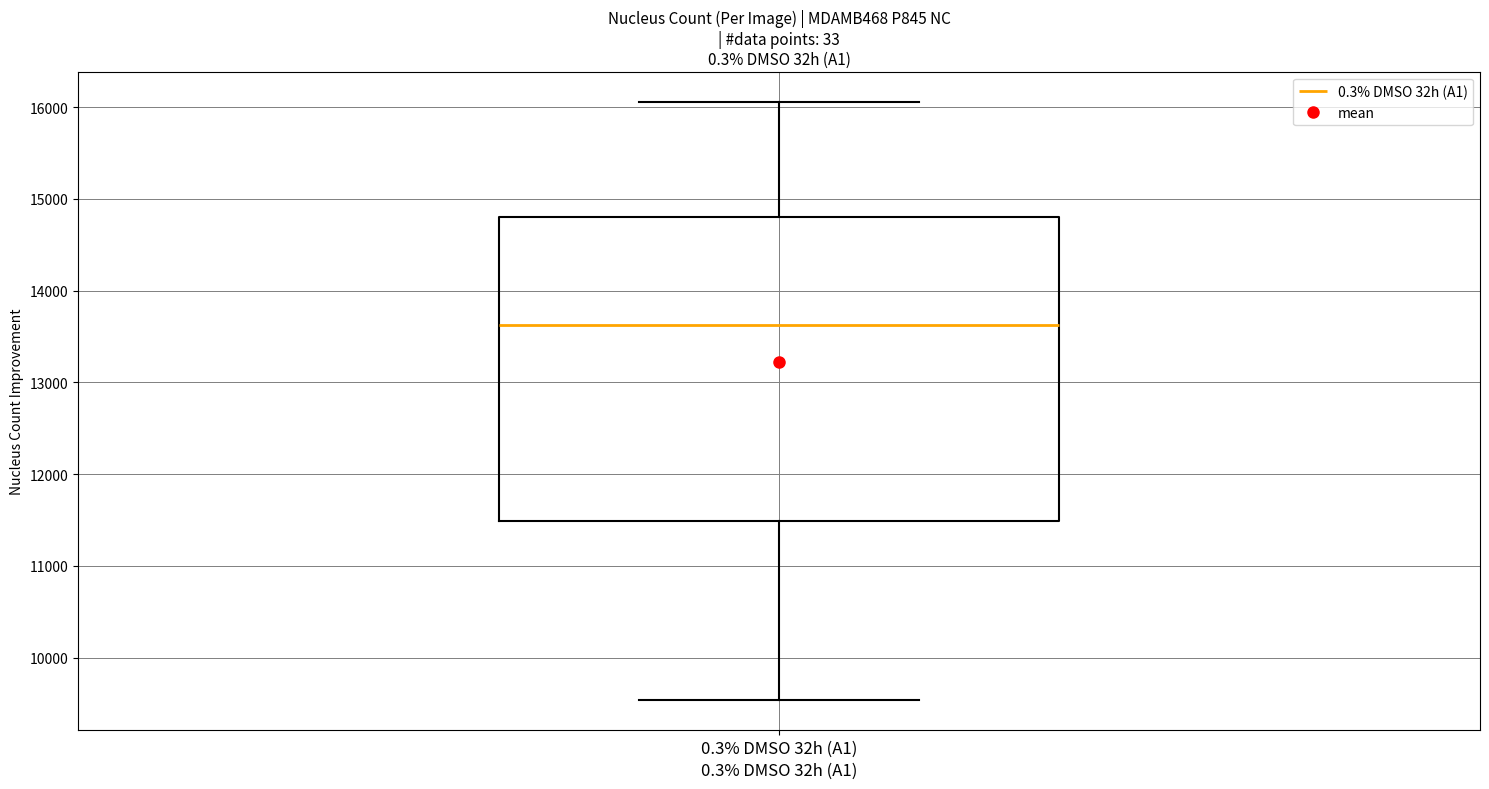

Transcribe this box plot: give where the median line is, the range the box spans, and where the two whiskers end, as read against the y-axis. The values are not printed on the chart, so give them approximately, as read against the axis.

median 13600, box 11500 to 14800, whiskers 9500 to 16100